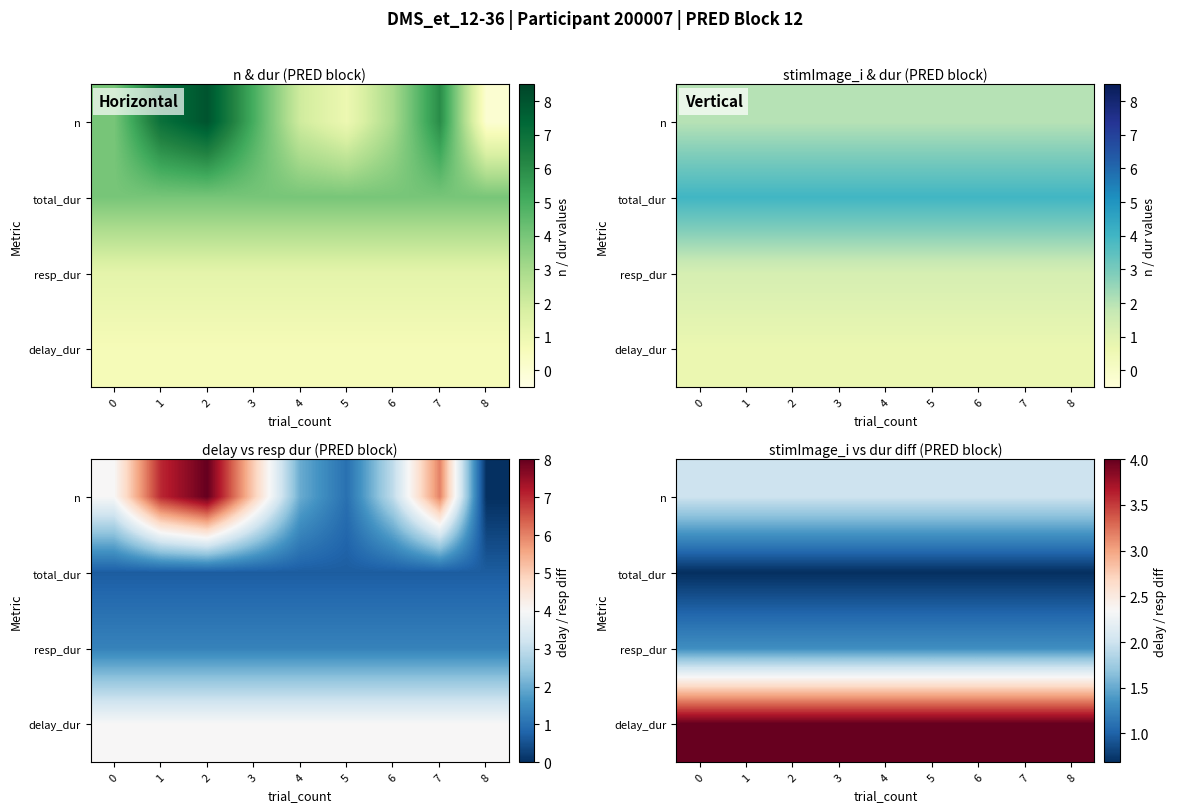

The delay_dur series shows 4.0 at 1. True or false?

True